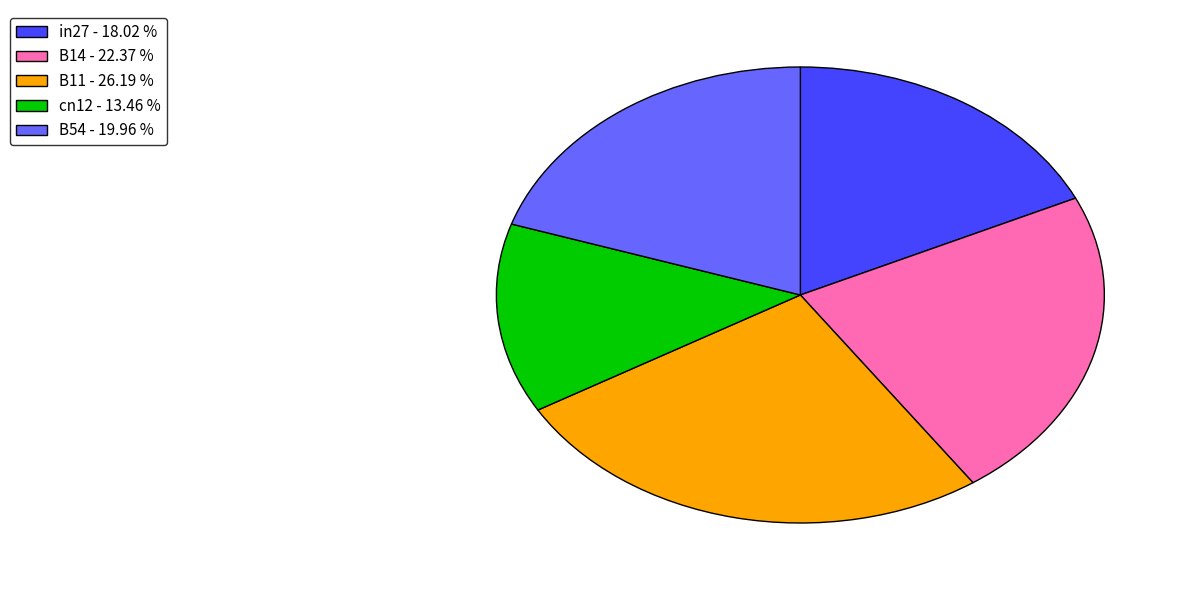

Does B11 - 26.19 % account for over 50% of the chart?

No